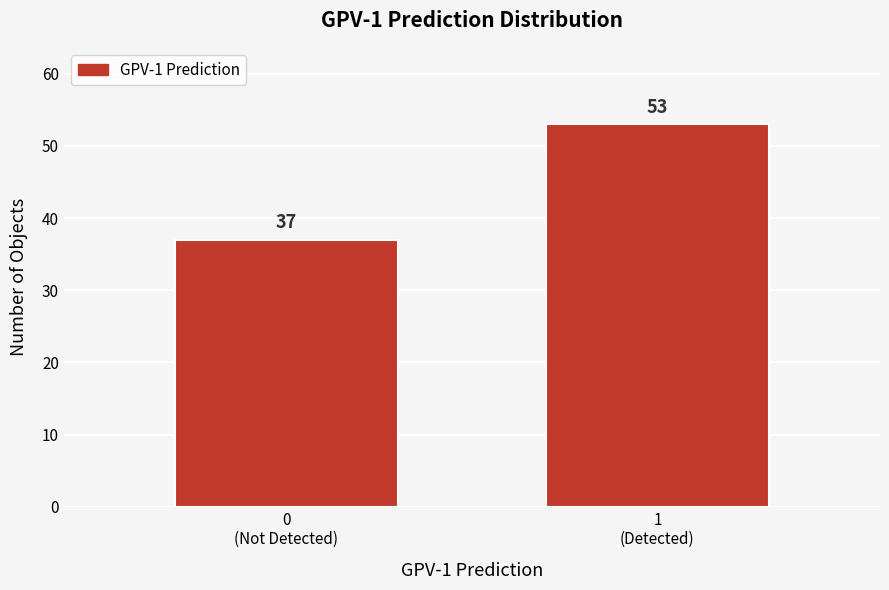

Reading left to right, list all the values displayed in this chart.

37	53